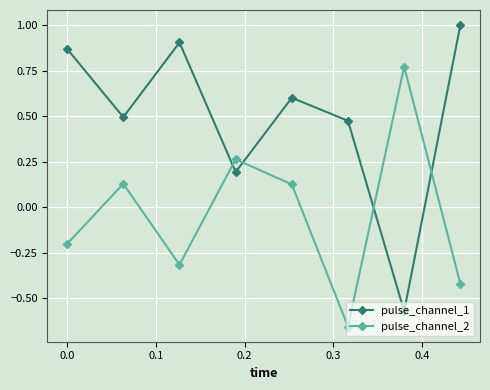

True or false: pulse_channel_2 has more than 2 points higher than both neighbors.

True